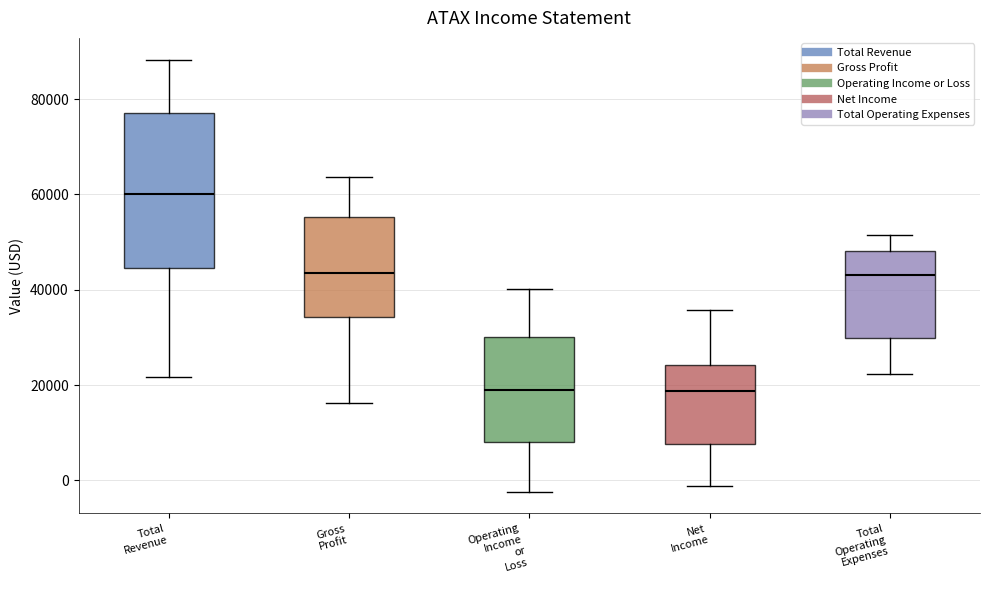

Reading left to right, read every box against the y-axis: the position of its median line, the range the box covers, and the ends of its whiskers. The values are not printed on the chart, so give them approximately, as read against the axis.

Total Revenue: median 60000, box 44000 to 78000, whiskers 22000 to 88000
Gross Profit: median 44000, box 34000 to 56000, whiskers 16000 to 64000
Operating Income or Loss: median 18000, box 8000 to 30000, whiskers -2000 to 40000
Net Income: median 18000, box 8000 to 24000, whiskers -2000 to 36000
Total Operating Expenses: median 44000, box 30000 to 48000, whiskers 22000 to 52000